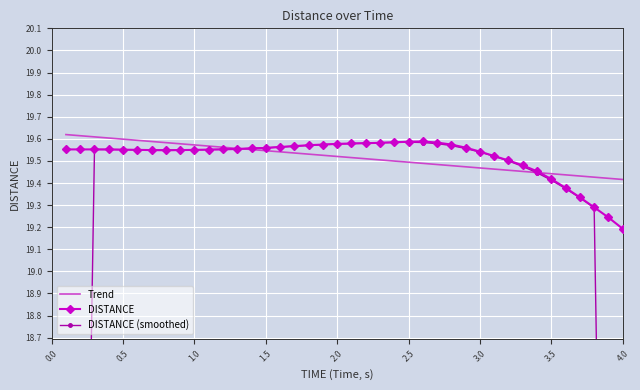

Which category has the lowest value in the DISTANCE series?

4.0